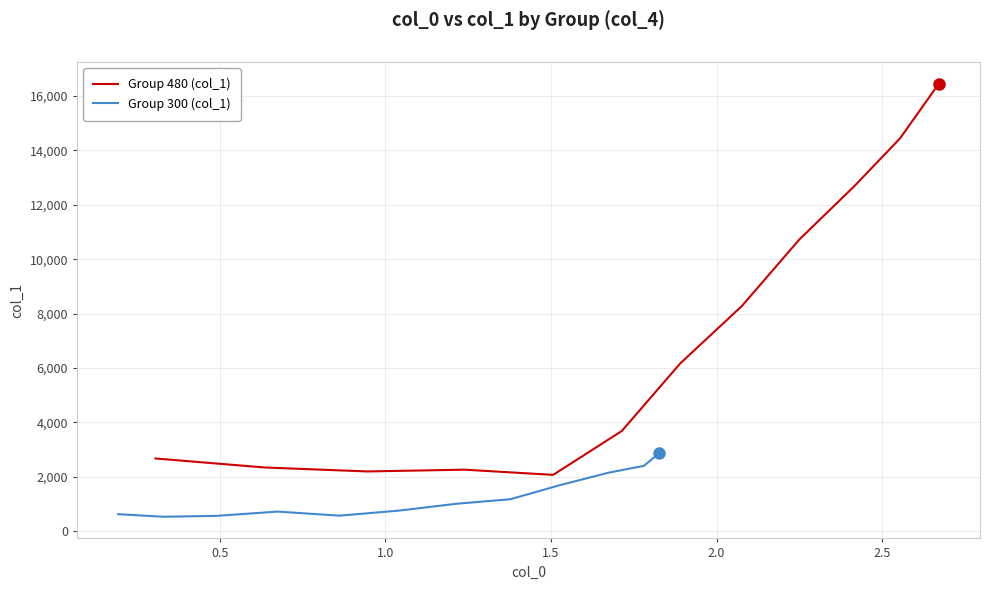

What is the maximum value for Group 480 (col_1)?

16457.3